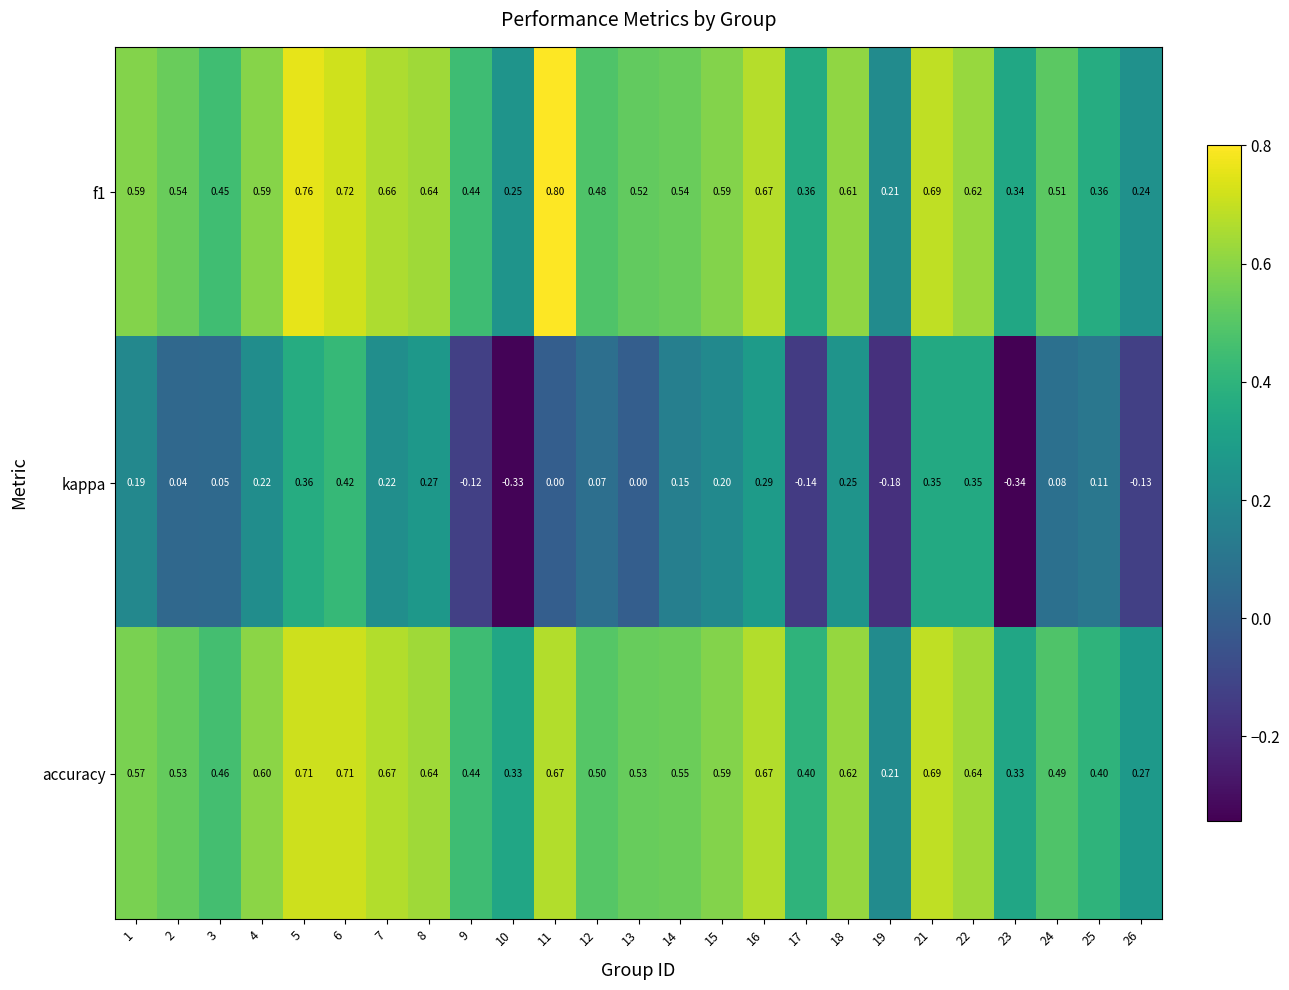

Is the value of f1 at 3 greater than the value of accuracy at 10?

Yes